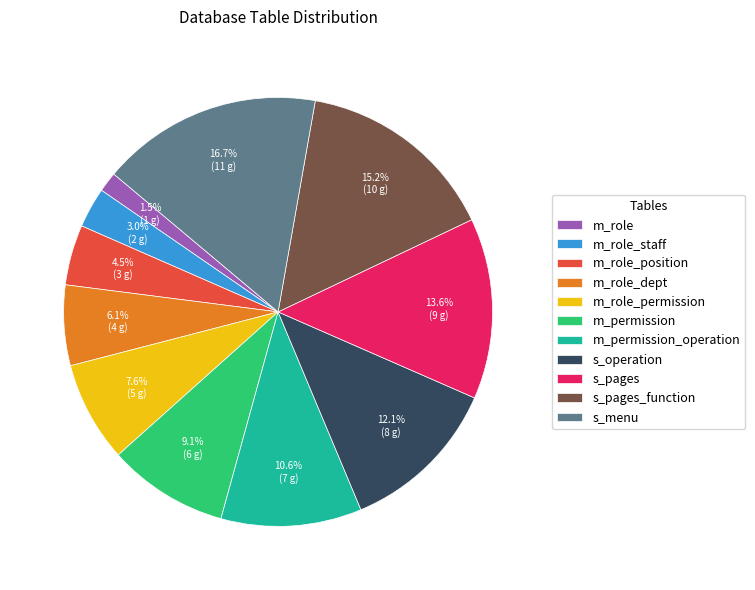

Is m_permission_operation the majority of the pie?

No